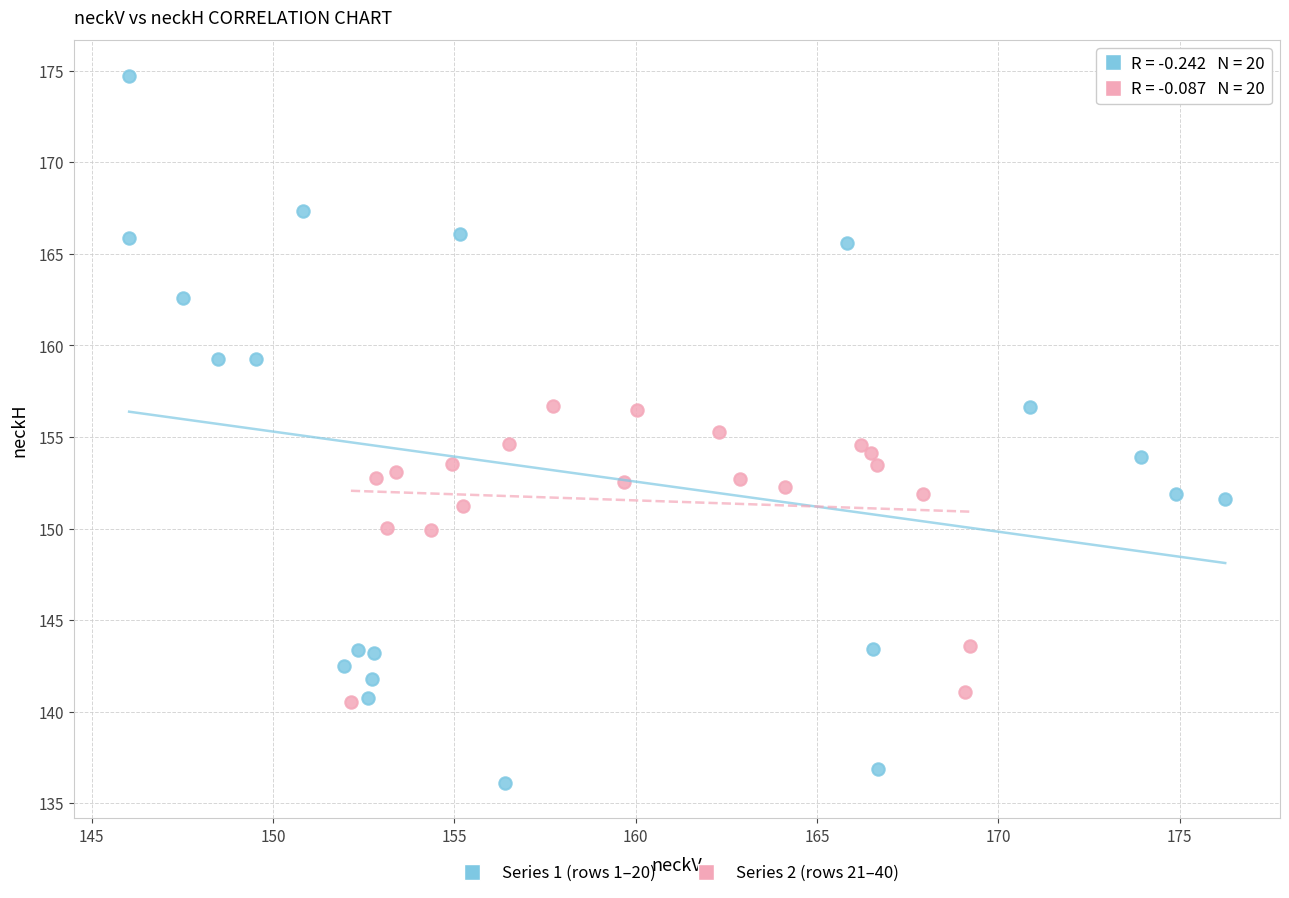

Which series contains the highest Y value?

Series 1 (rows 1–20)